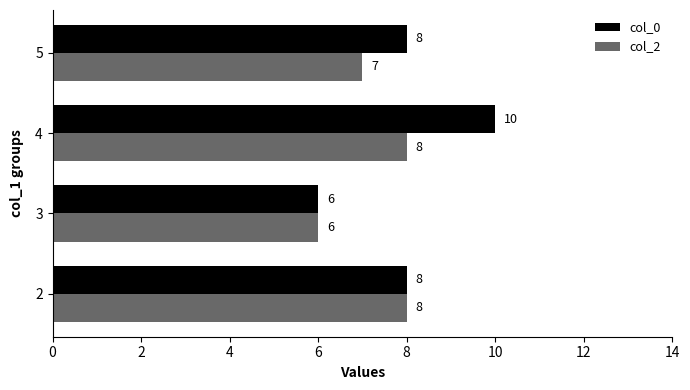

The value of col_0 at 2 is 8. True or false?

True